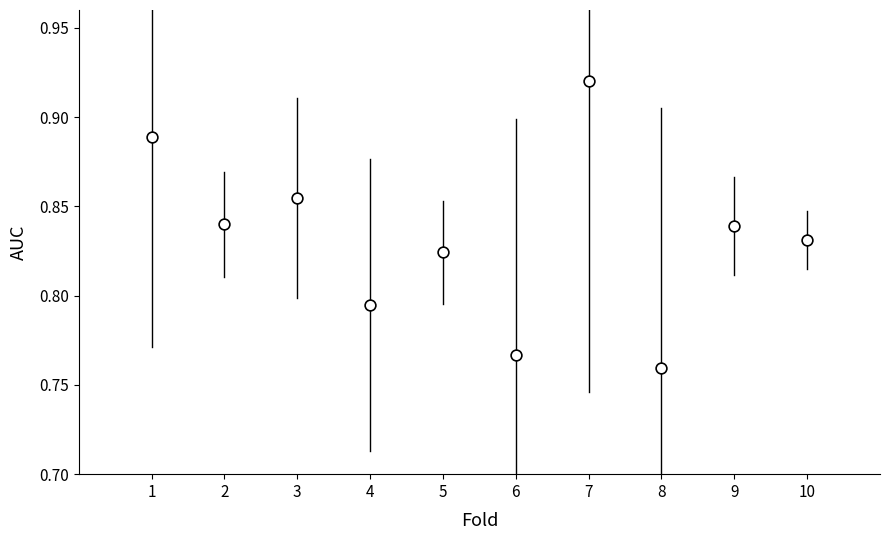

What is the average X value?

5.5